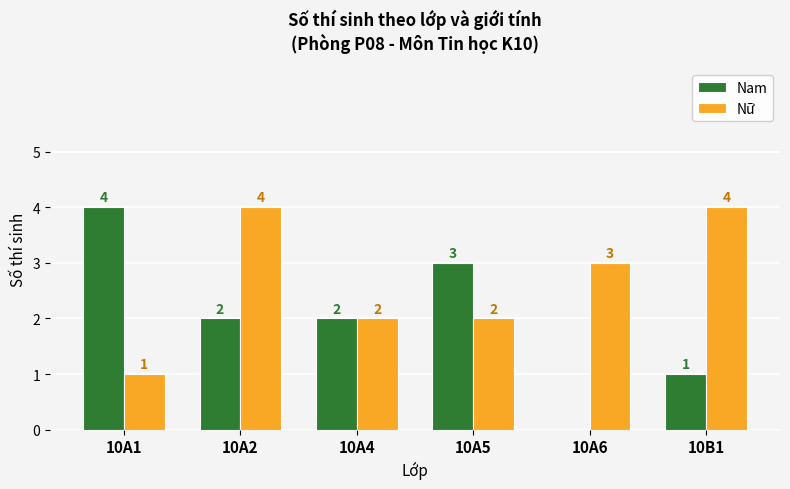

Which series has the largest range (max minus min)?

Nam